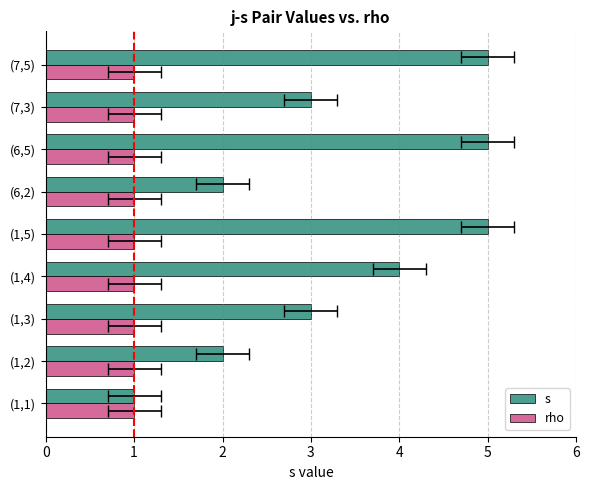

Between 0 and 6, which series saw the biggest shift?

s